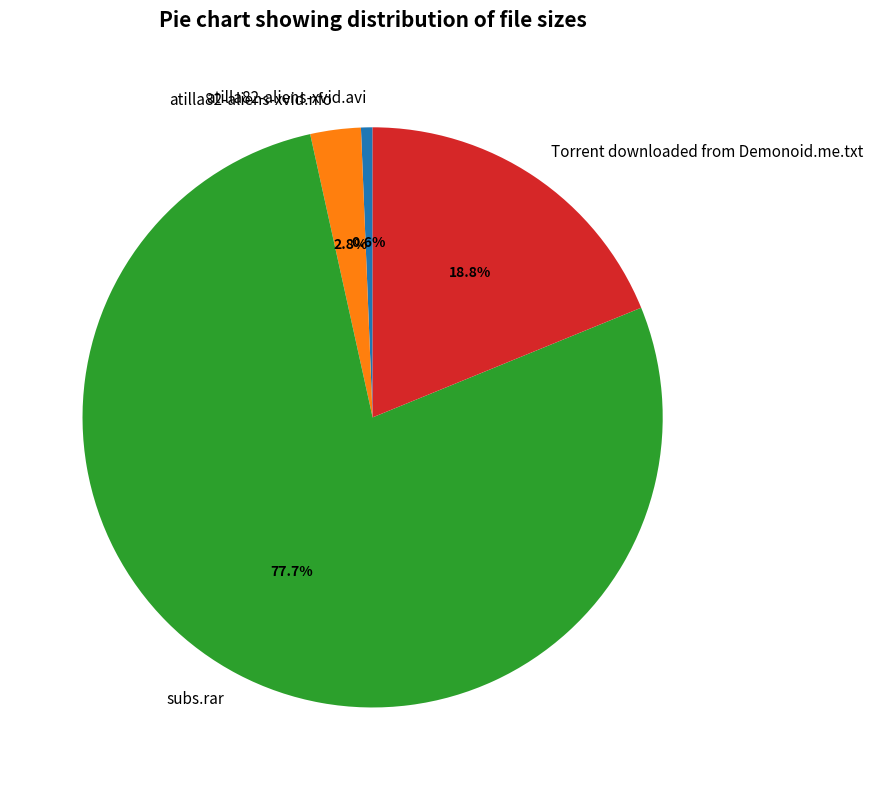

Which slice is the smallest?

atilla82-aliens-xvid.avi